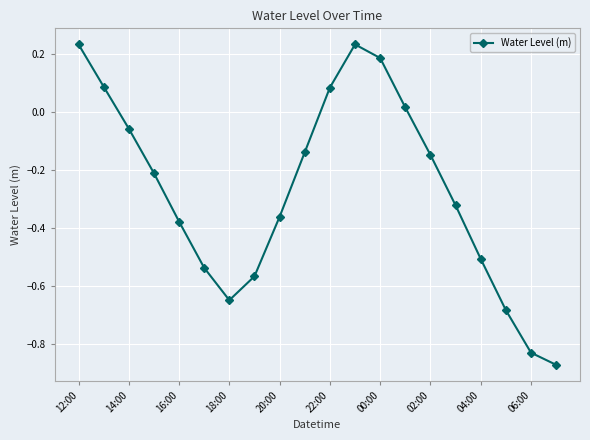

How many points are lower than both their immediate neighbors (excluding endpoints)?

1